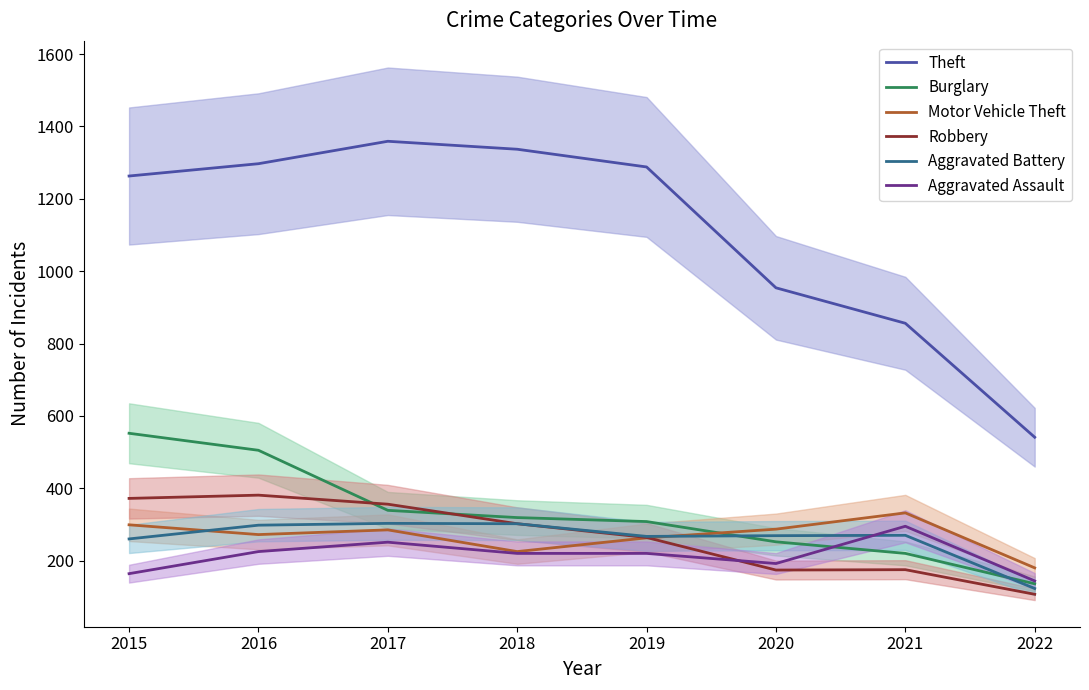

What is the value of the Burglary point at the 7th from the left?

220